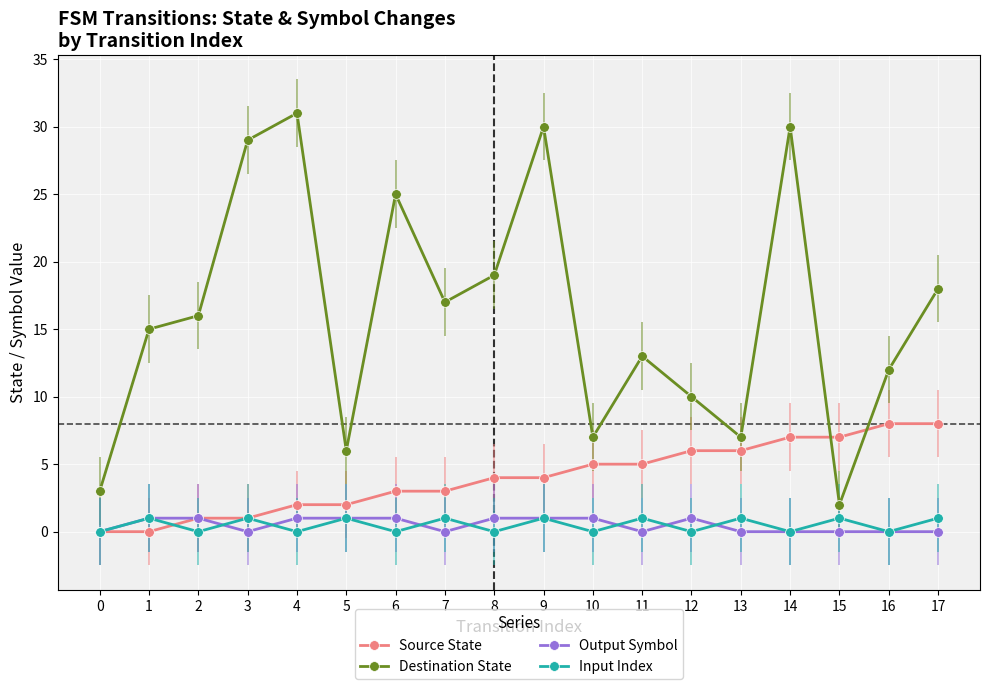

Which series has the largest total across all categories?

Destination State